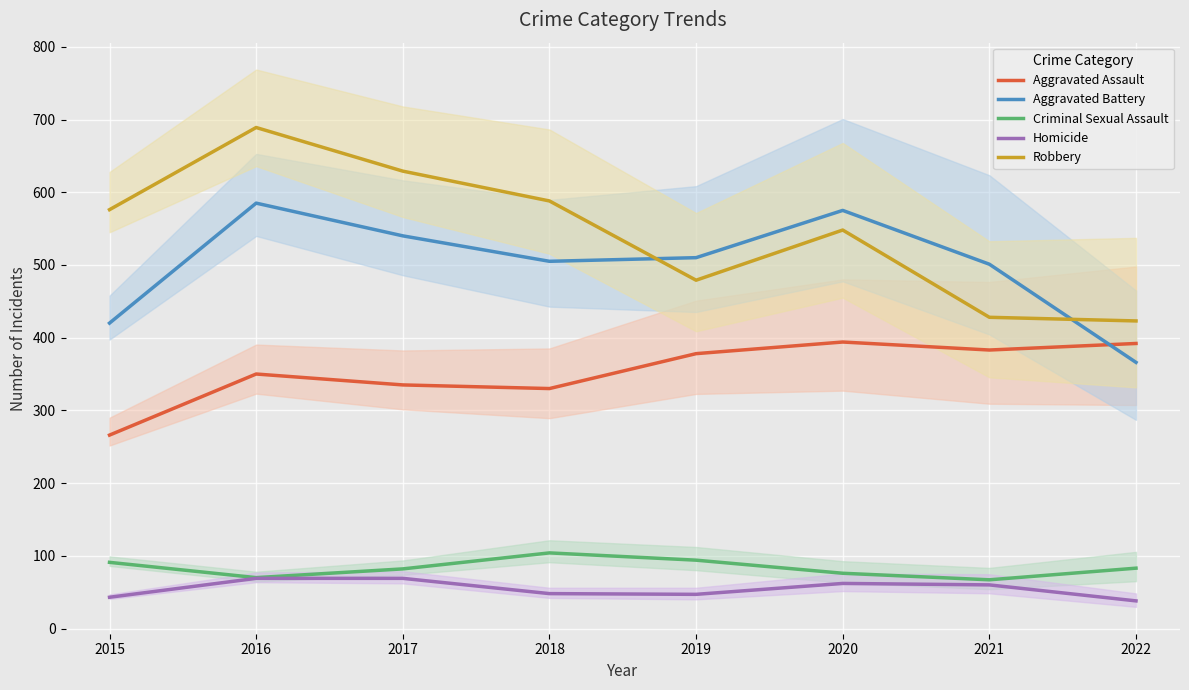

Where does the Criminal Sexual Assault series first go above 83?

2015